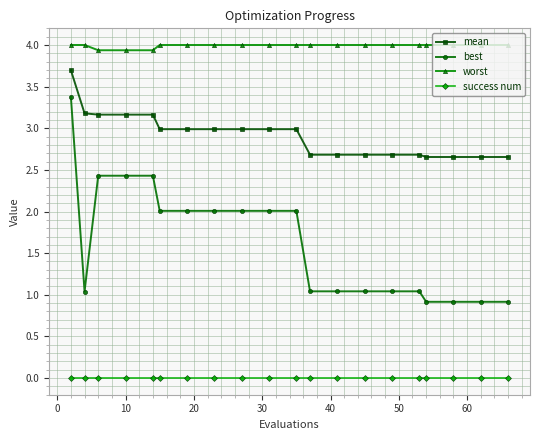

What is the minimum value for best?

0.9